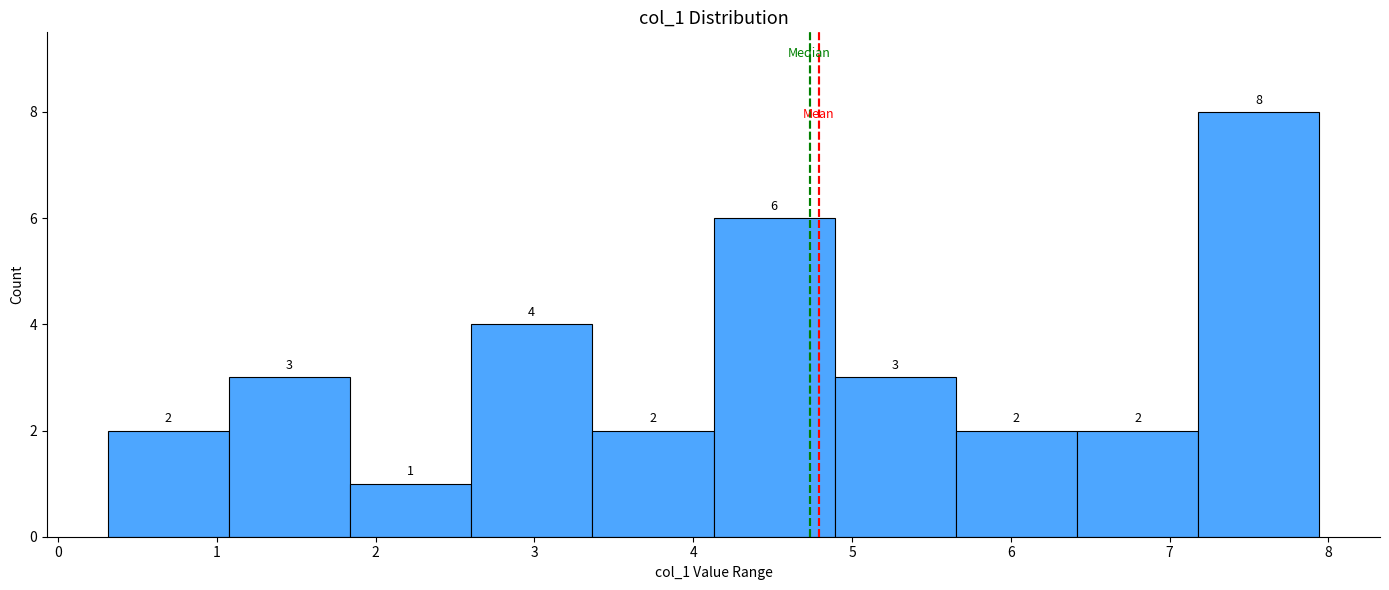

How tall is the bar that spans 5.7 to 6.4 on the x-axis? The bar edges are not printed on the chart, so give them approximately, as read against the axis.

2